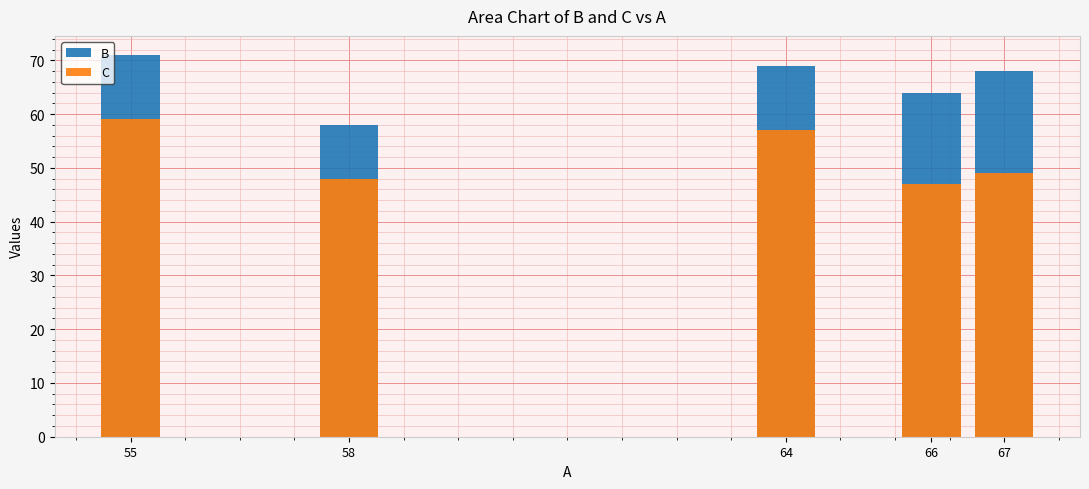

At which category is the sum across all series the highest?

55